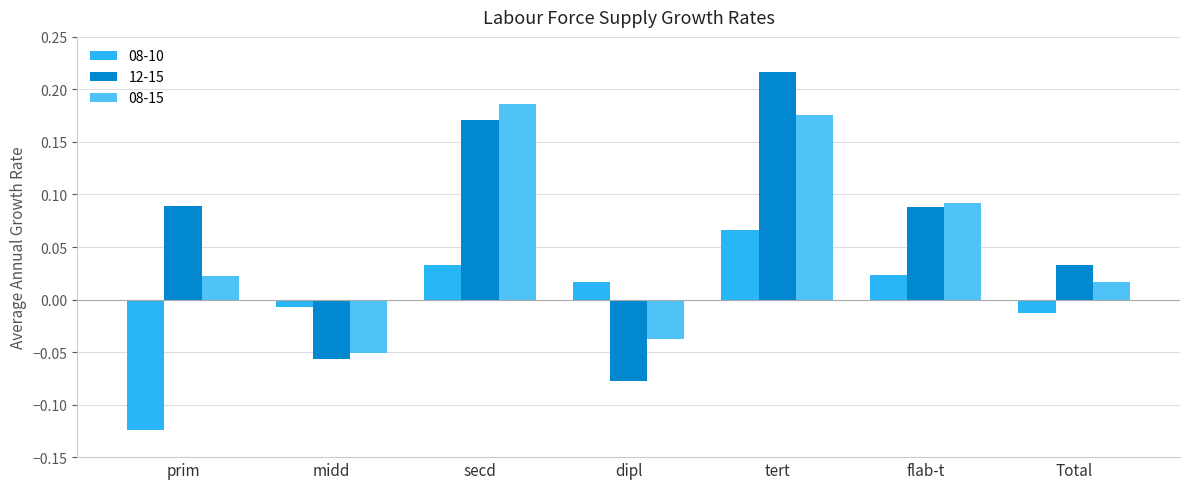

Which series has the largest total across all categories?

12-15